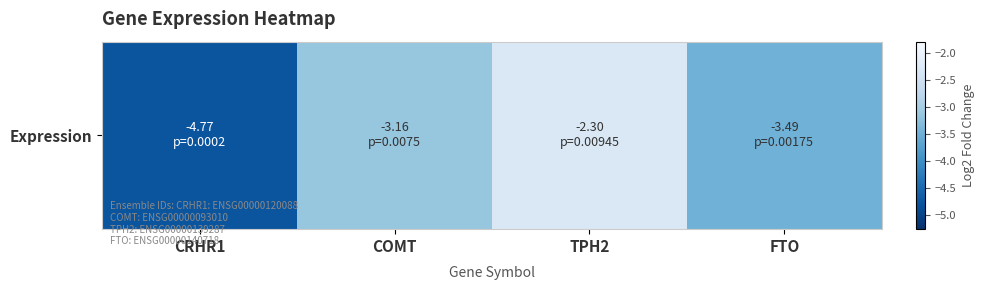

What is the average value?

-3.4